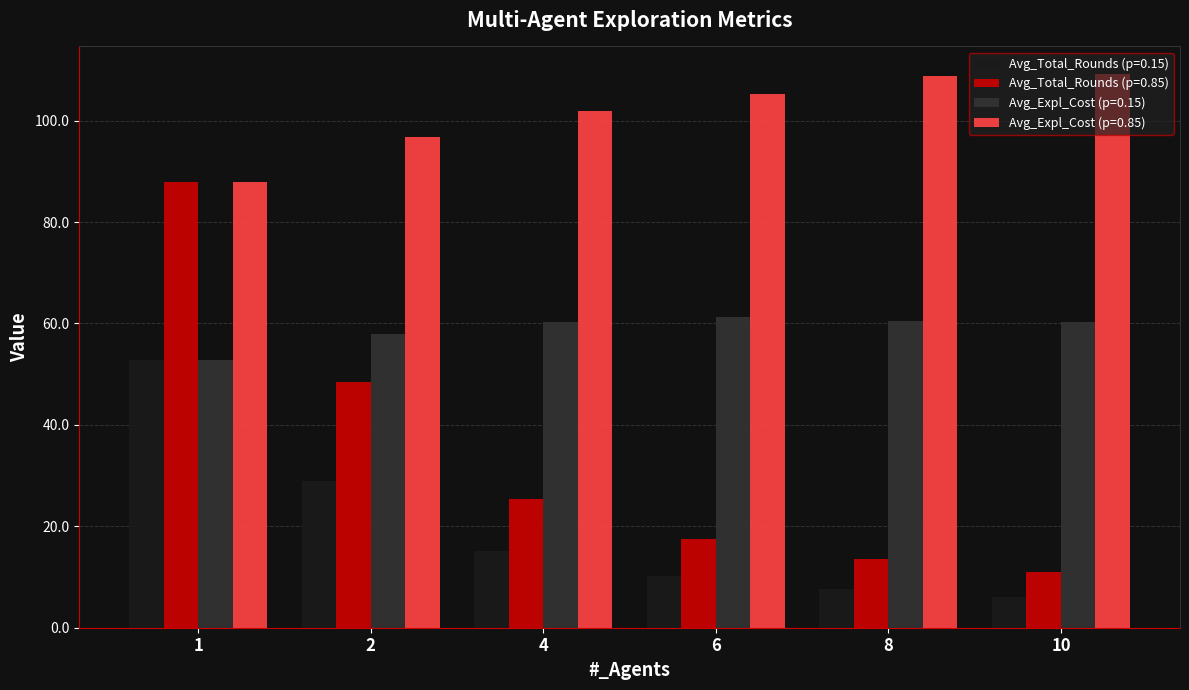

What is the sum of the Avg_Expl_Cost (p=0.15) values at 8 and 6?

121.8